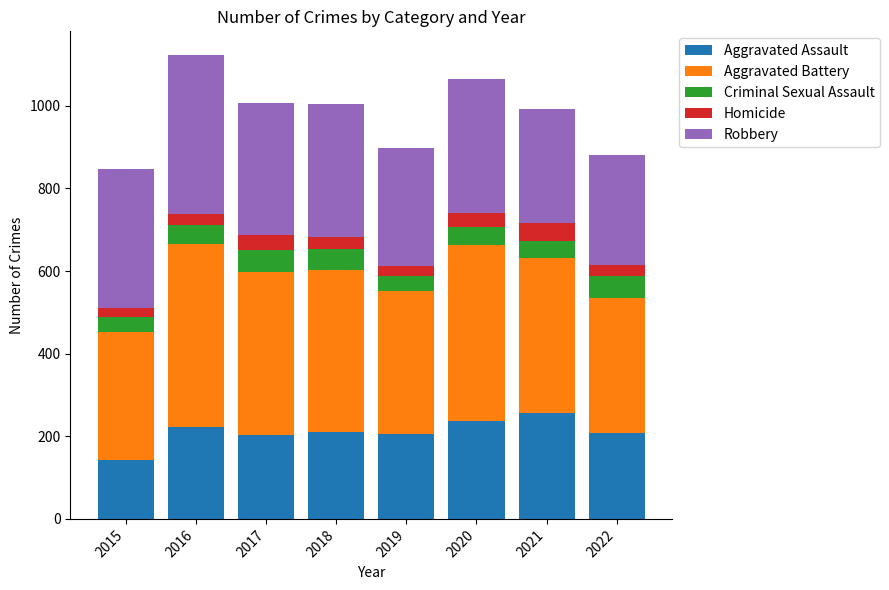

Is it true that Aggravated Assault equals 345 at 2021?

False